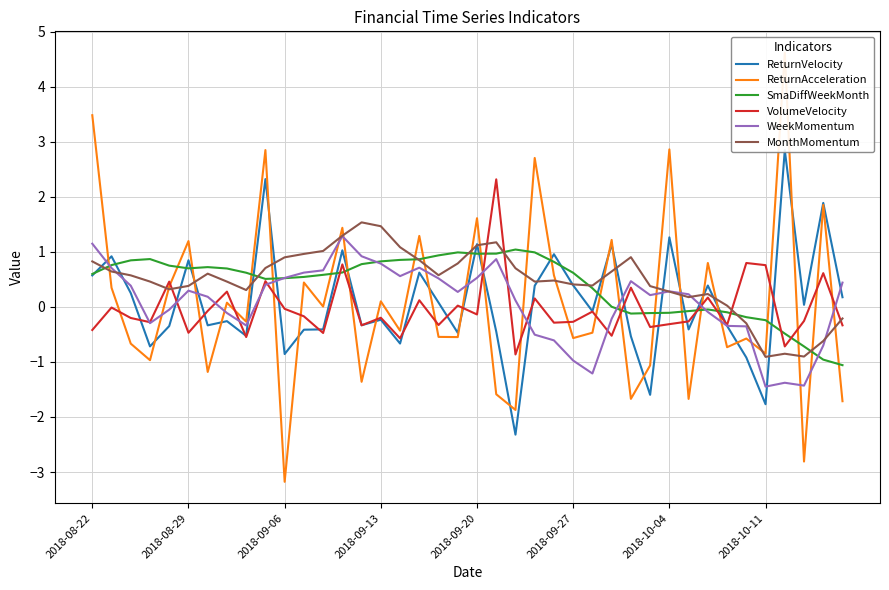

How many data points in ReturnVelocity are above 0?

19